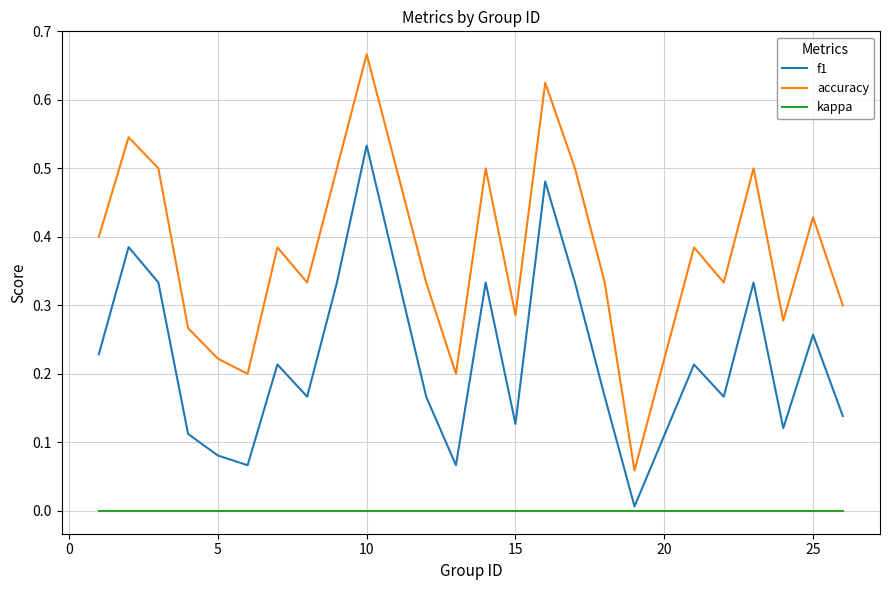

Which series has the widest spread of values?

accuracy